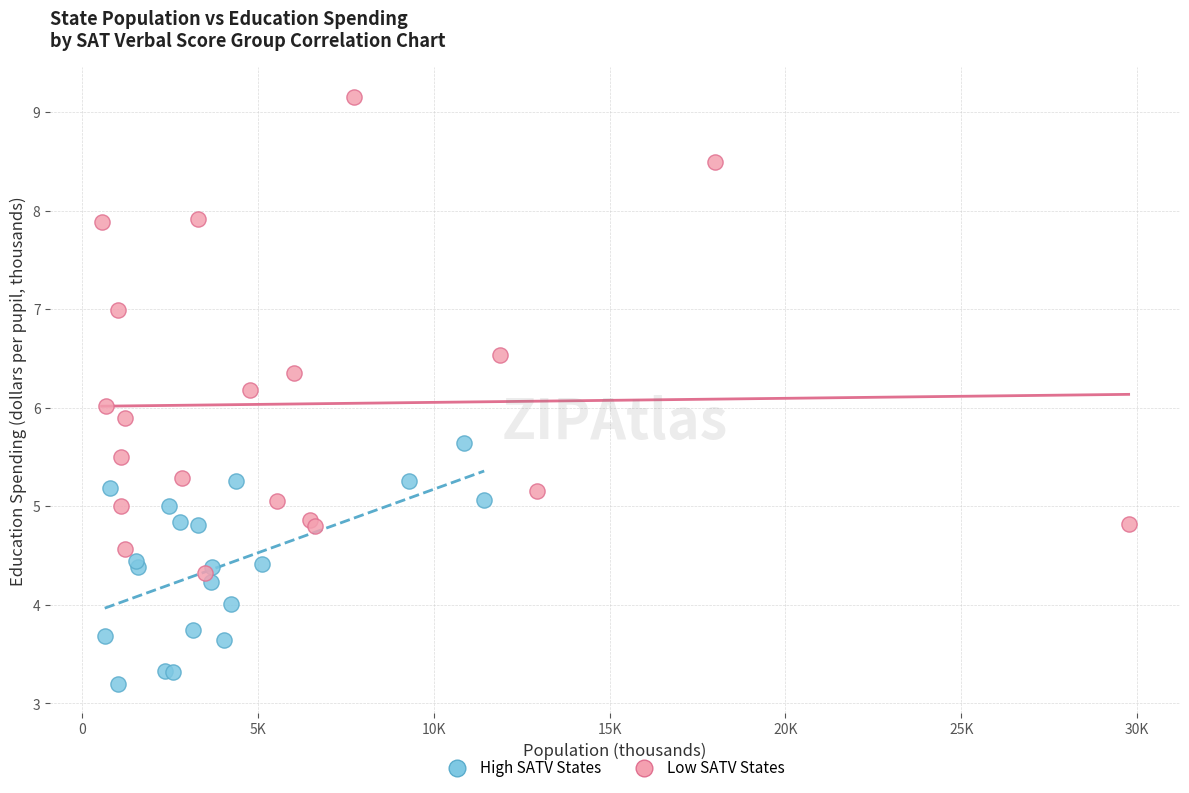

What are all the series names shown in the legend?

High SATV States, Low SATV States